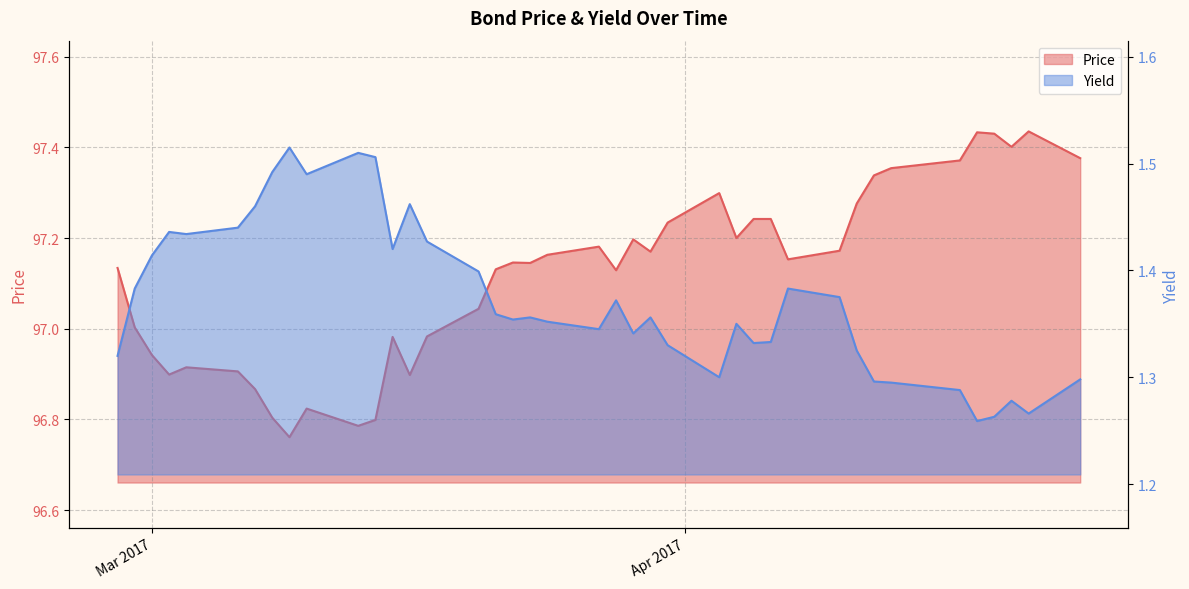

At which category does Yield reach its first local peak?

2017-03-02